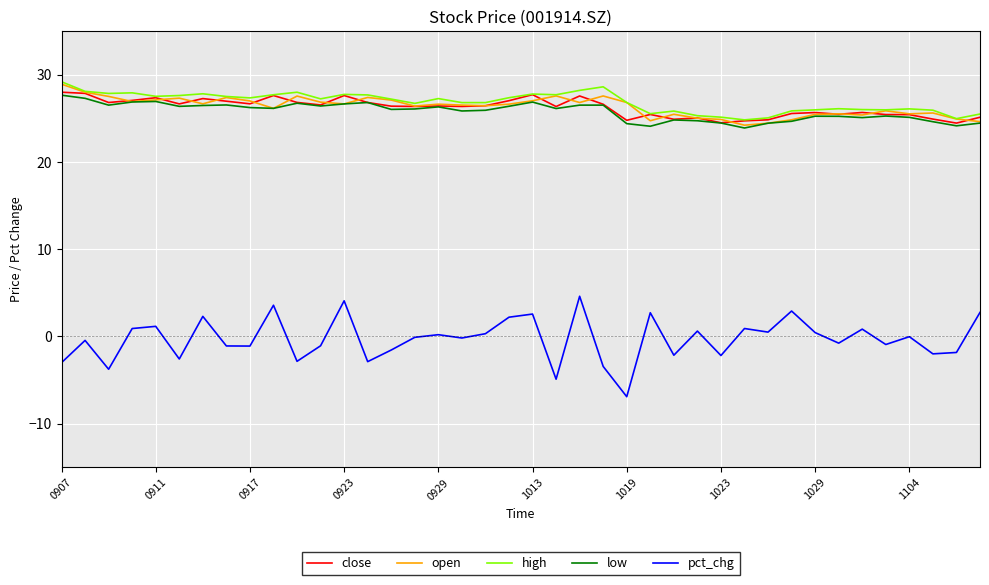

What is the maximum value for pct_chg?

4.6